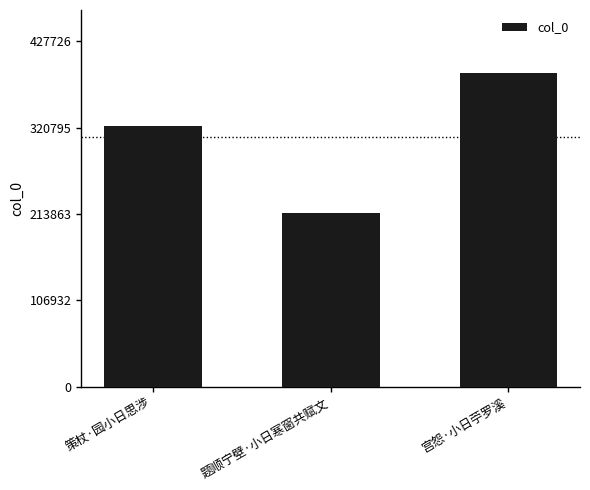

The value at 题顺宁壁·小日寒窗共赋文 is 214942. True or false?

True